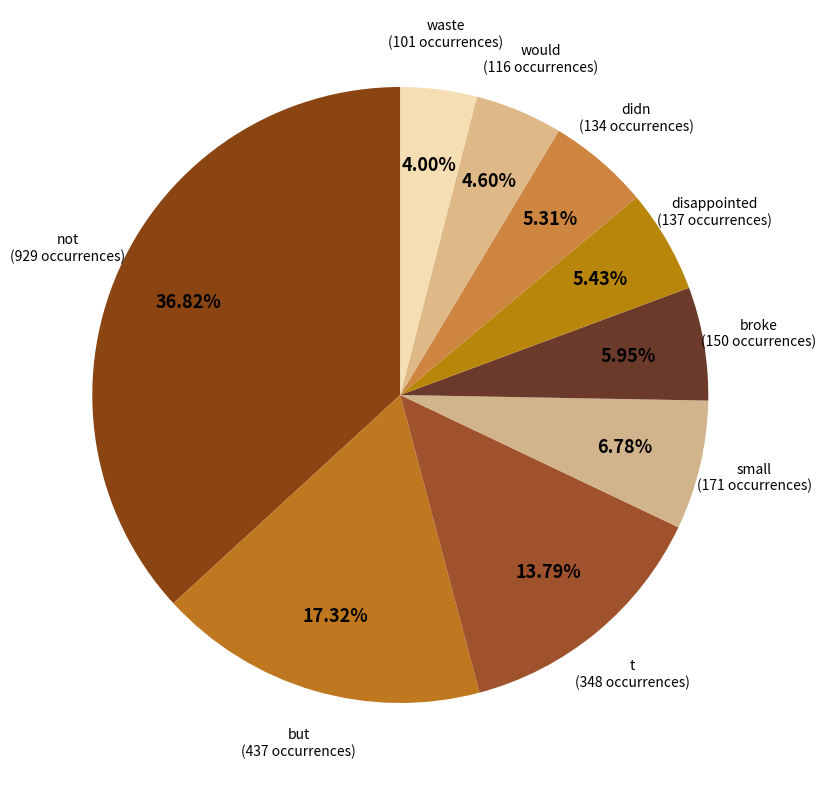

How many segments does this pie chart have?

9